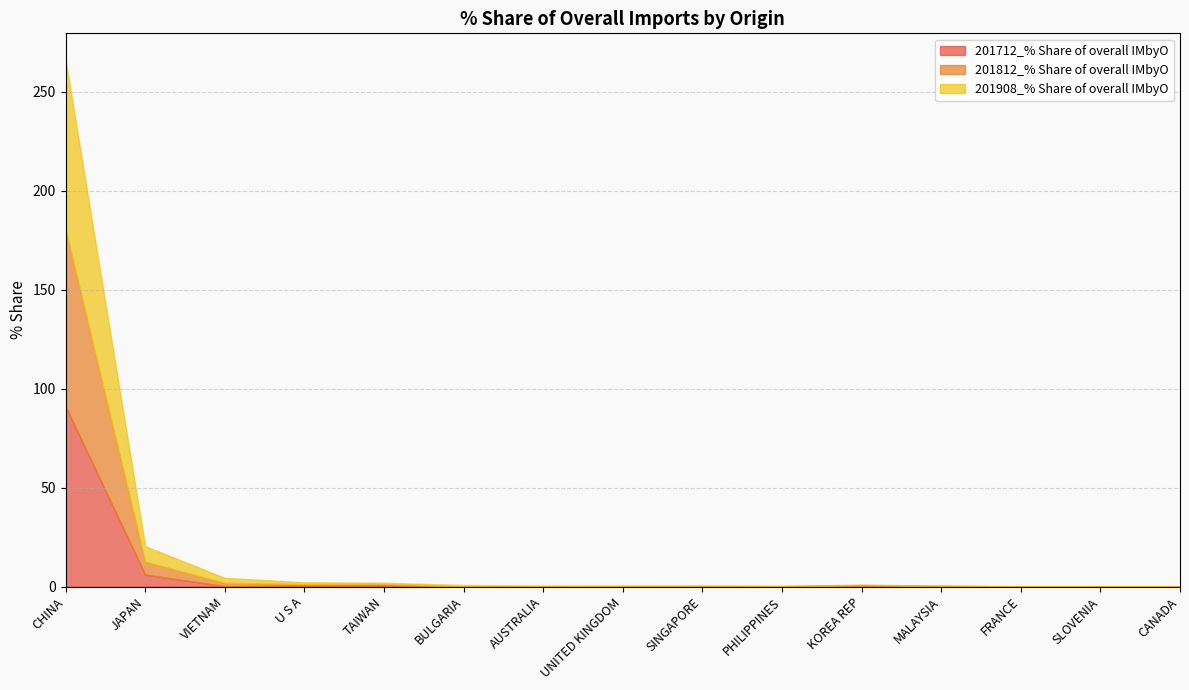

How many interior local peaks does the 201812_% Share of overall IMbyO series have?

2